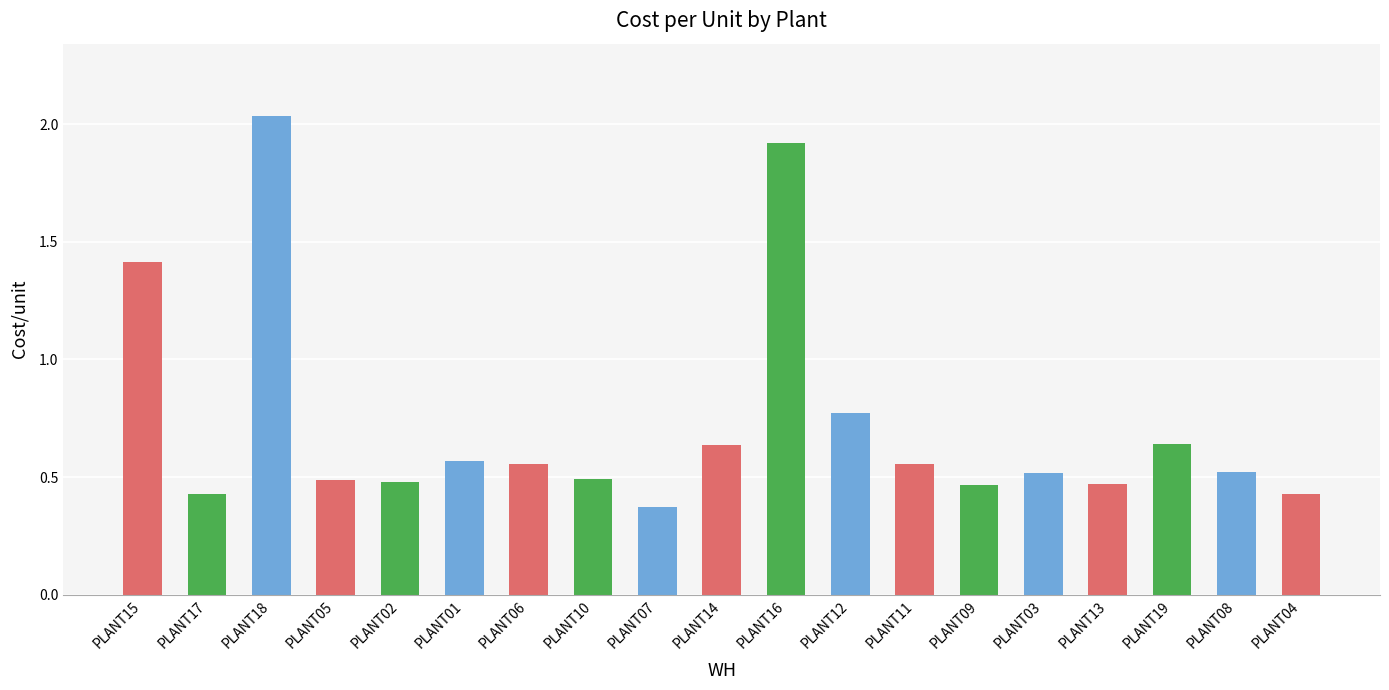

The value at PLANT03 is 0.7. True or false?

False